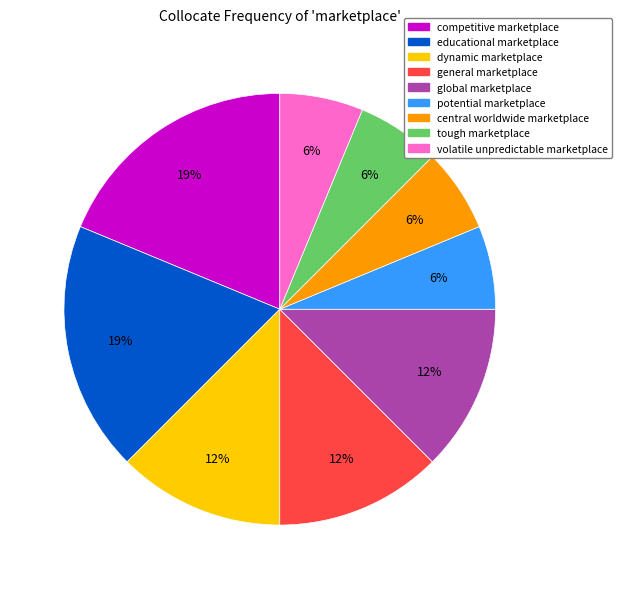

To the nearest percent, what portion does global marketplace represent?

12%